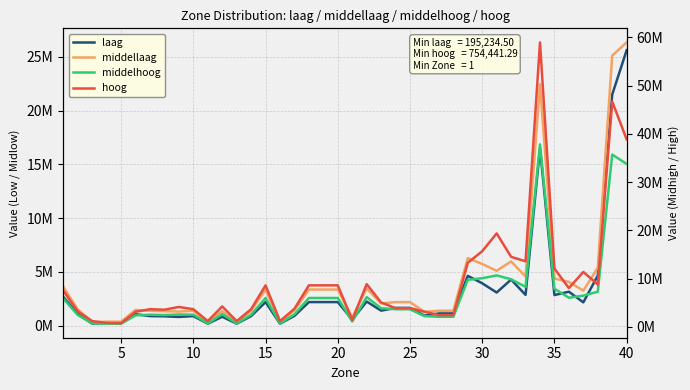

Does the chart display data point markers on the line(s)?

No